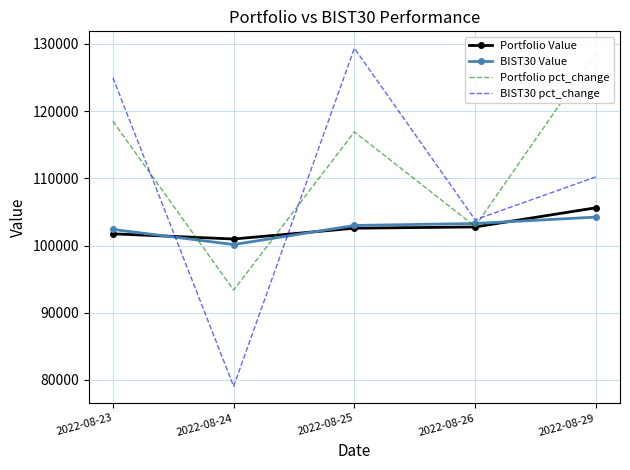

Is it true that BIST30 pct_change equals 179879.3 at 2022-08-23?

False